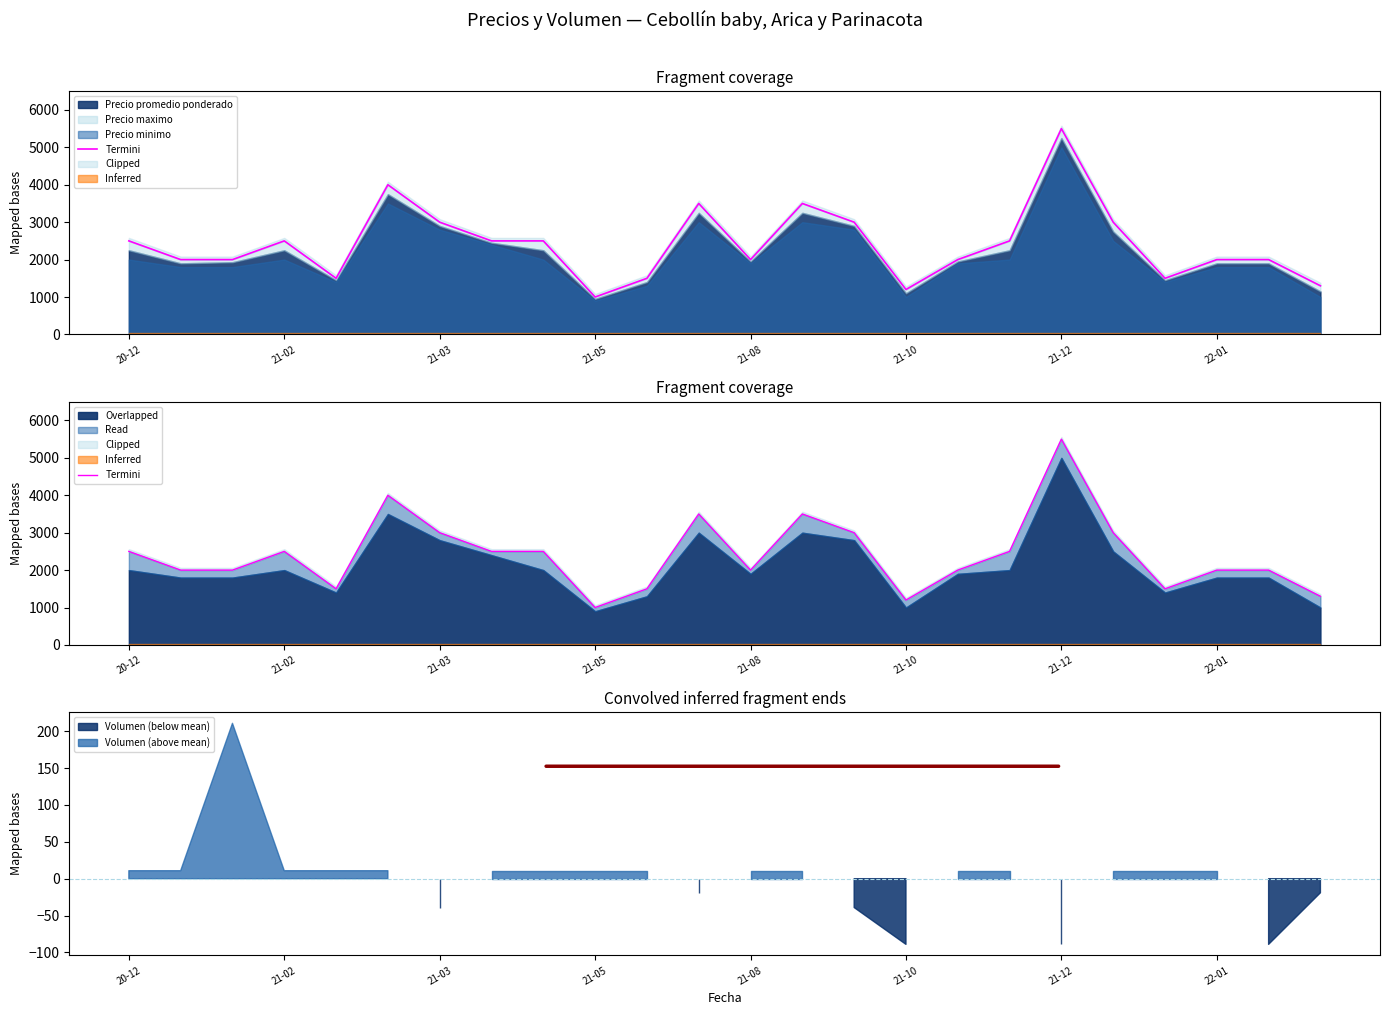

What is the difference between the values at 10 and 16?

500